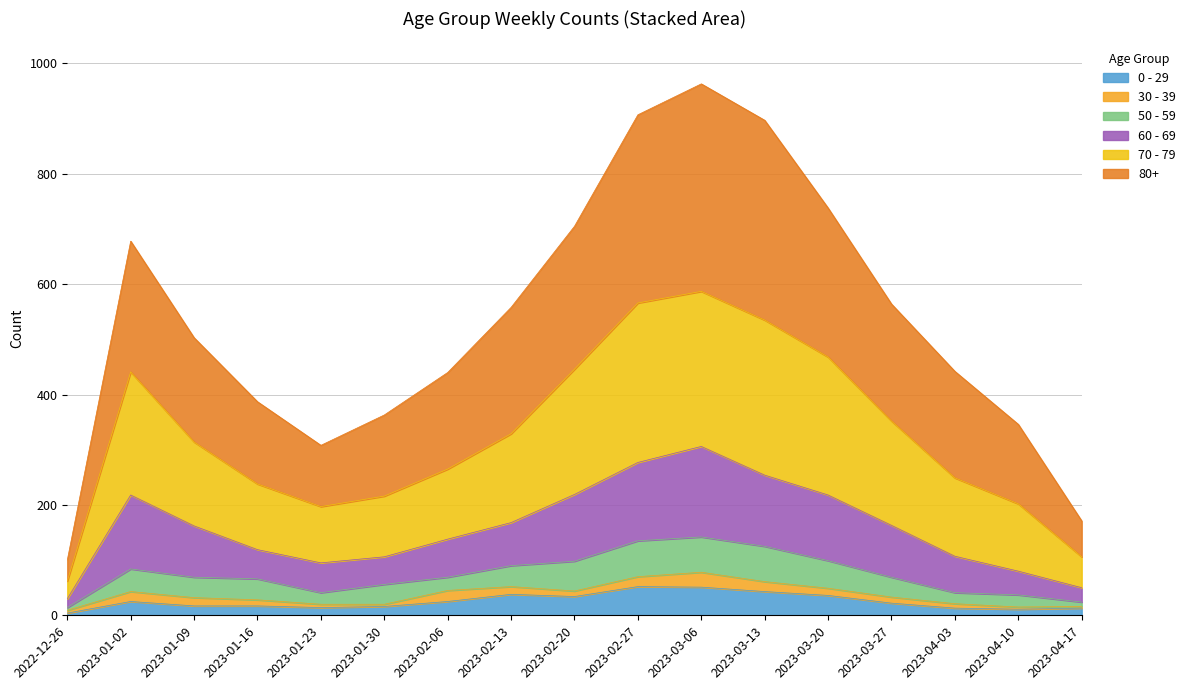

At how many categories does at least one series exceed 854?

3